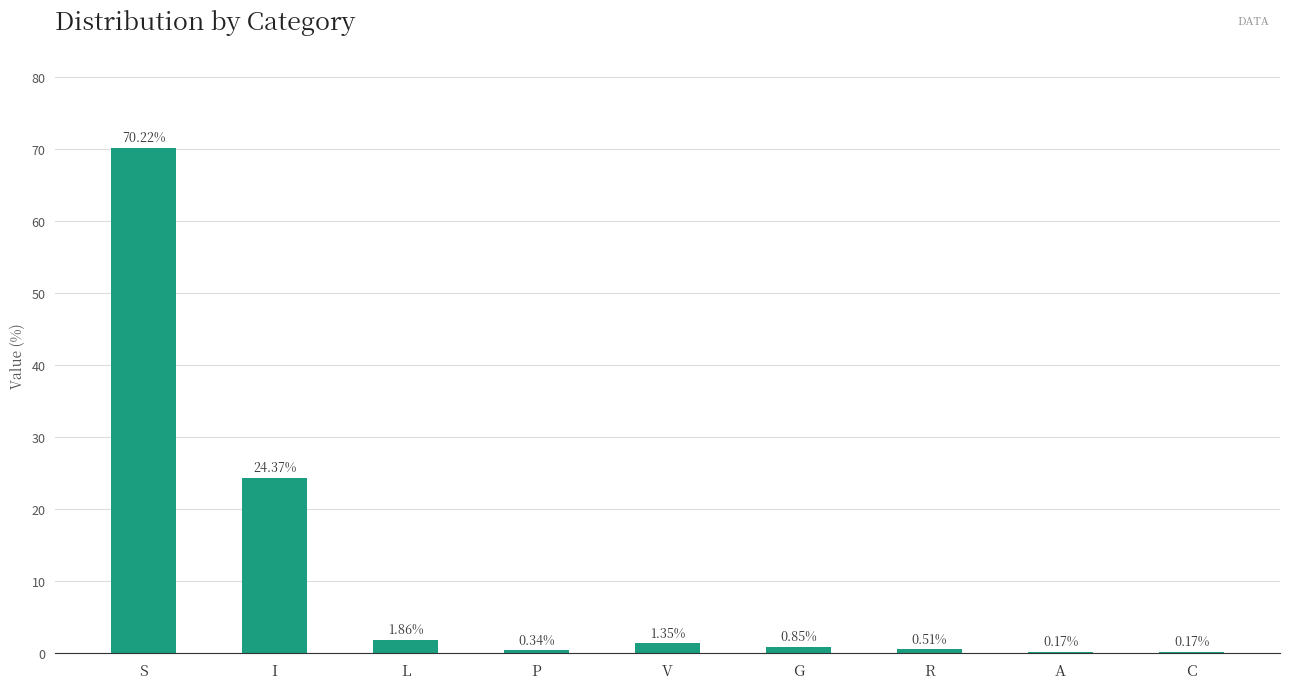

Where is the data nearest to the value 35?

I